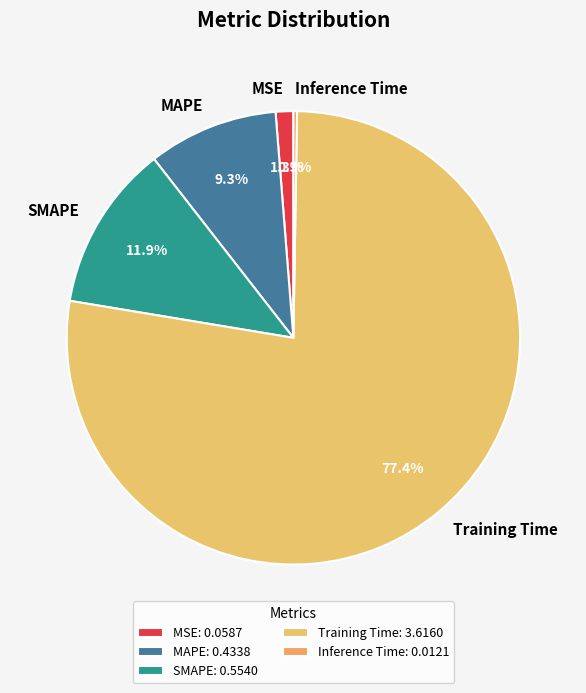

What percentage is NOT represented by MAPE?

90.7%